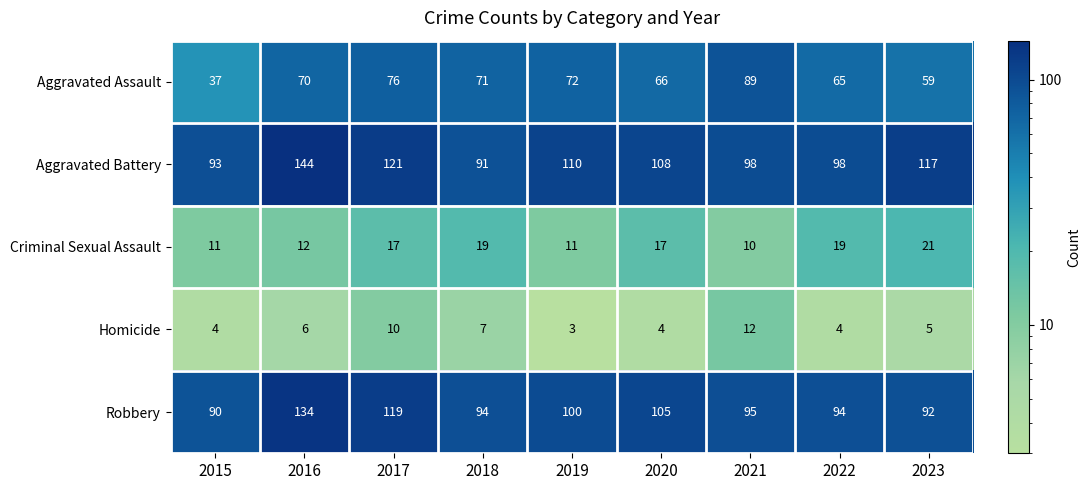

What is the minimum value shown in the chart?

3